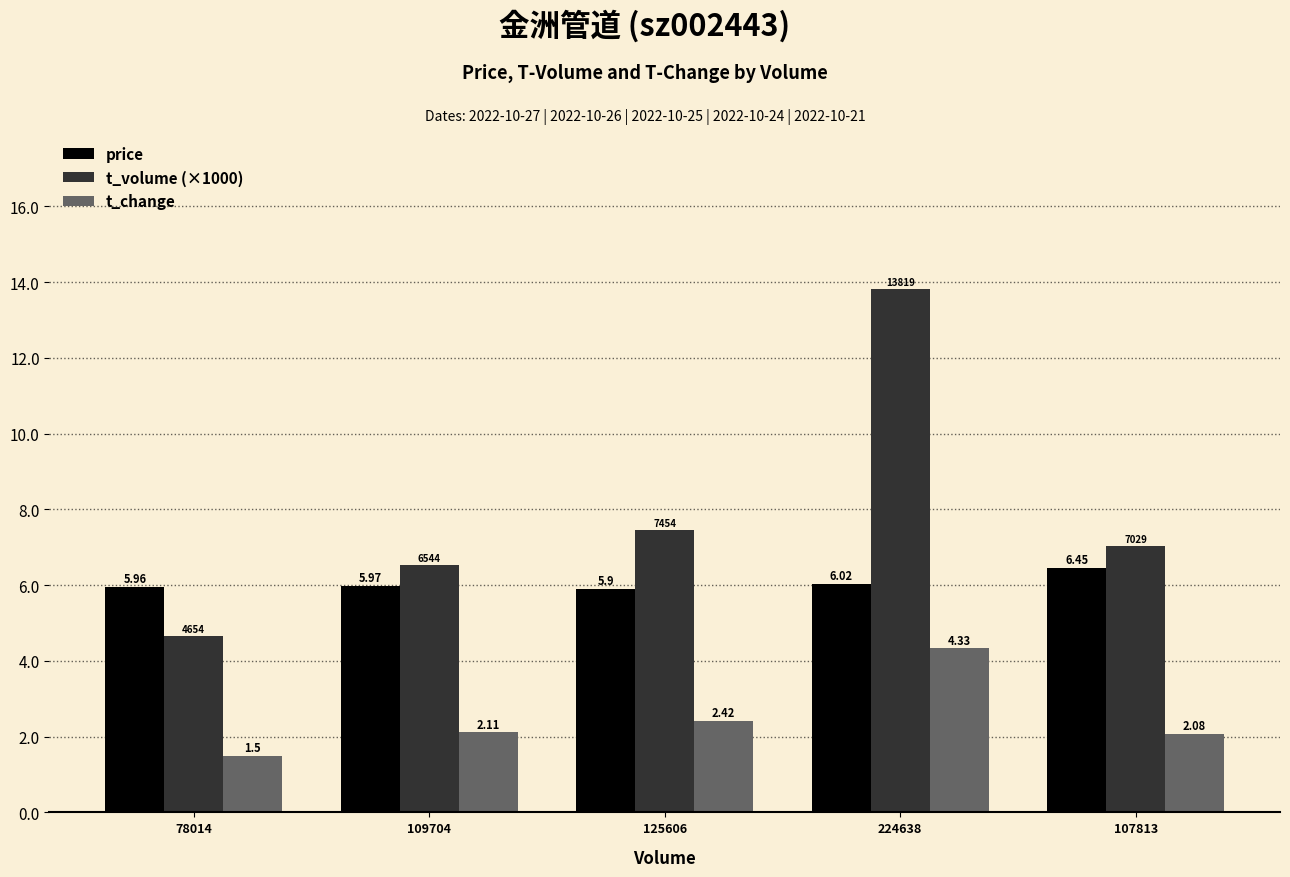

Does the chart contain any negative values?

No